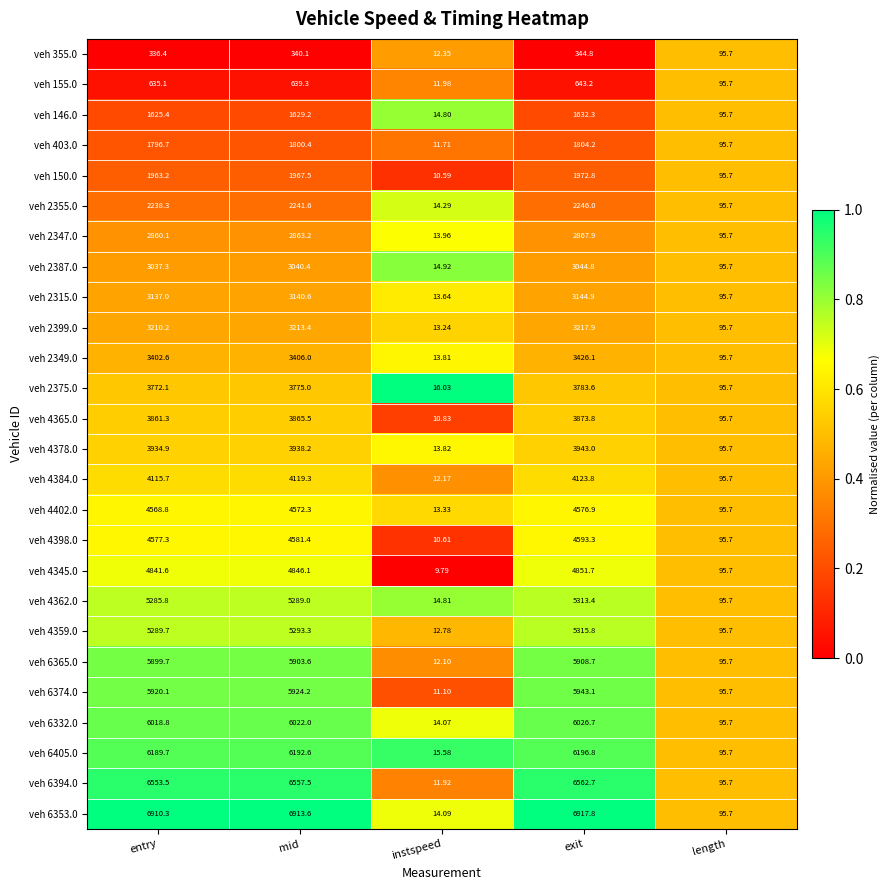

At which category is the sum across all series the highest?

exit